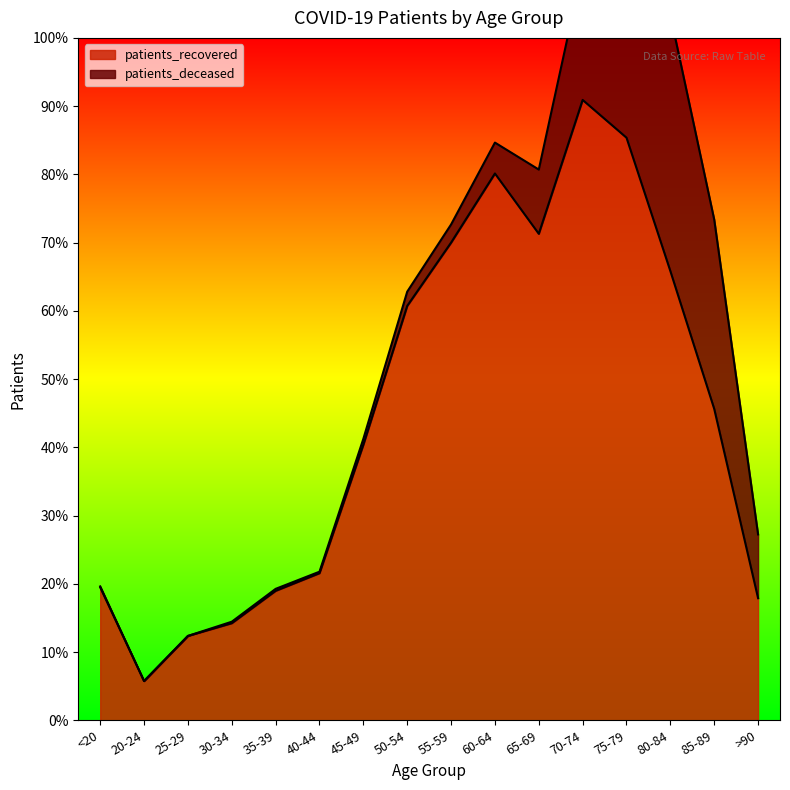

The value at 65-69 is 1580. True or false?

False